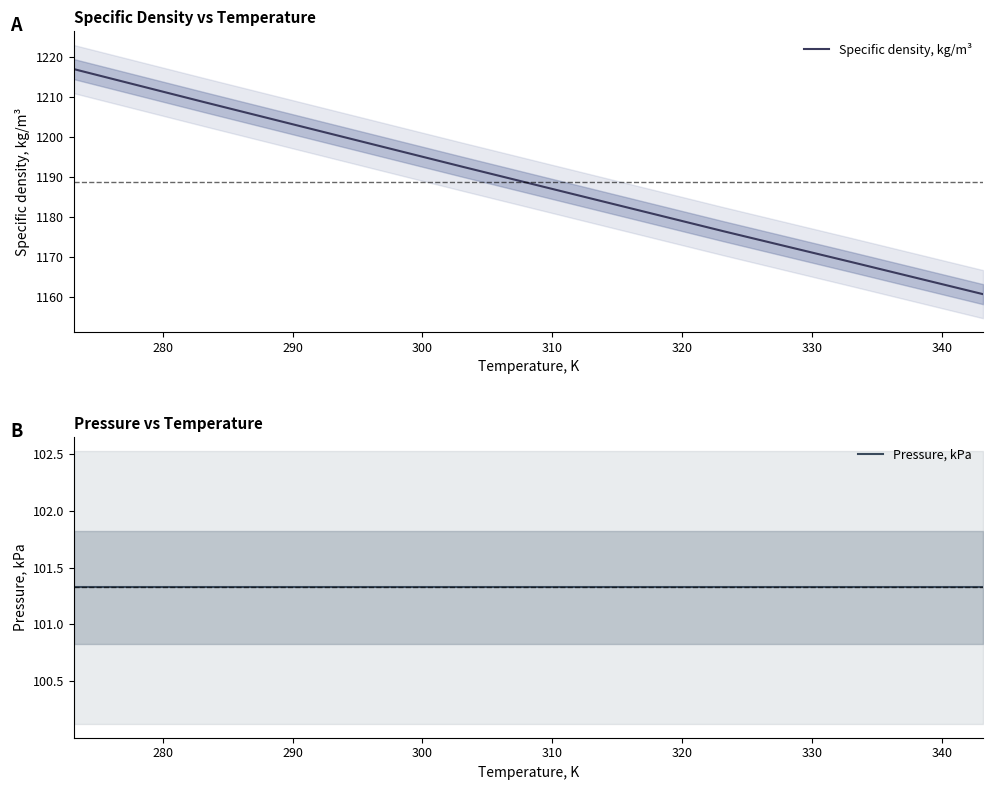

Which series has the largest total across all categories?

Specific density, kg/m³